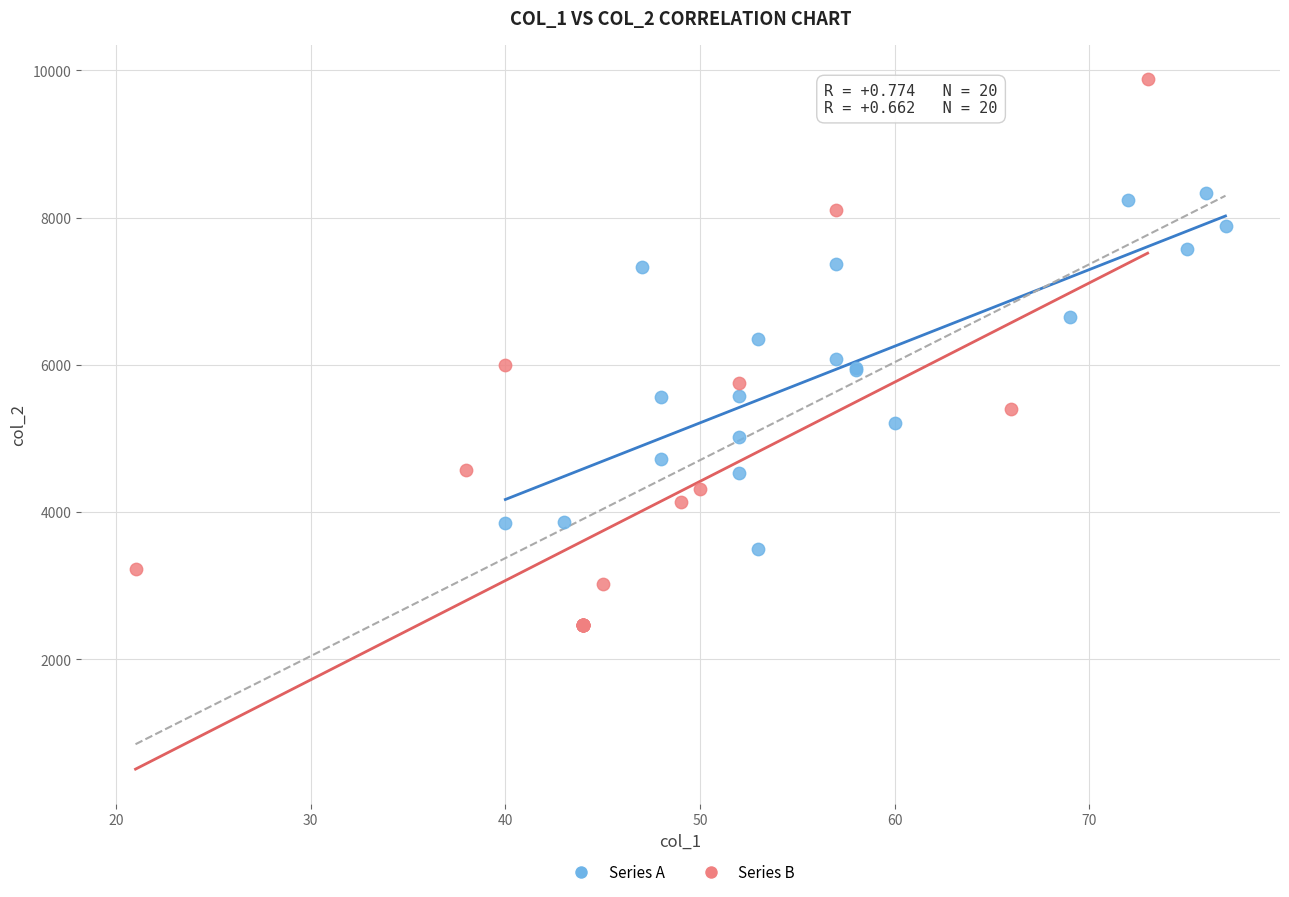

Which series reaches the maximum Y coordinate?

Series B